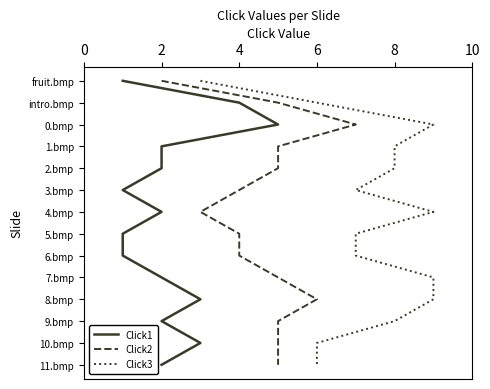

Does the chart display data point markers on the line(s)?

No